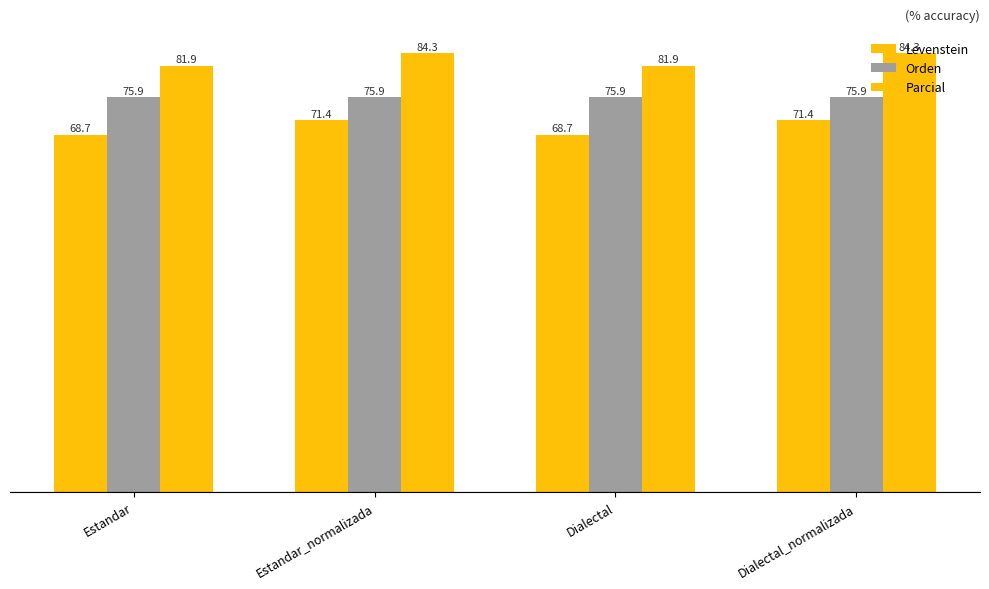

What is the label of the 1st bar from the right?

Dialectal_normalizada